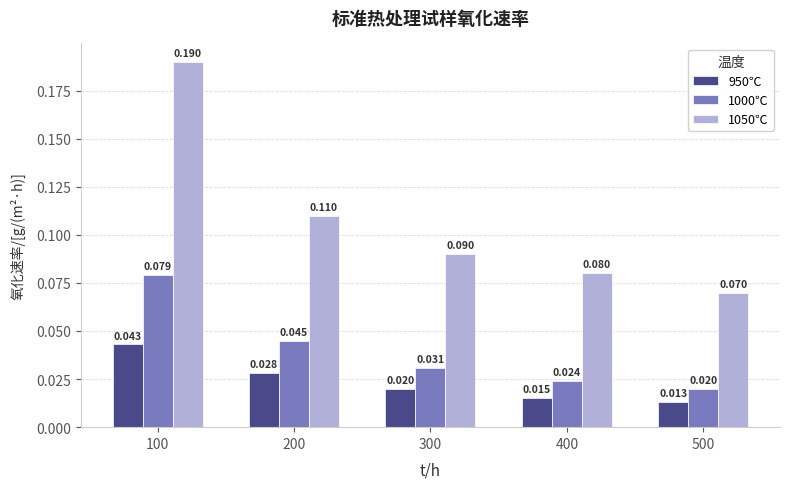

Count the number of data series in this chart.

3